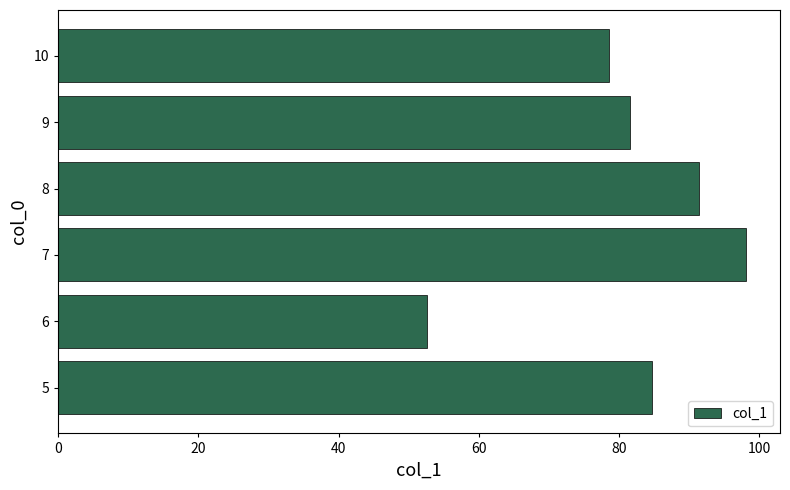

List the labels in order of value, smallest first.

6, 10, 9, 5, 8, 7